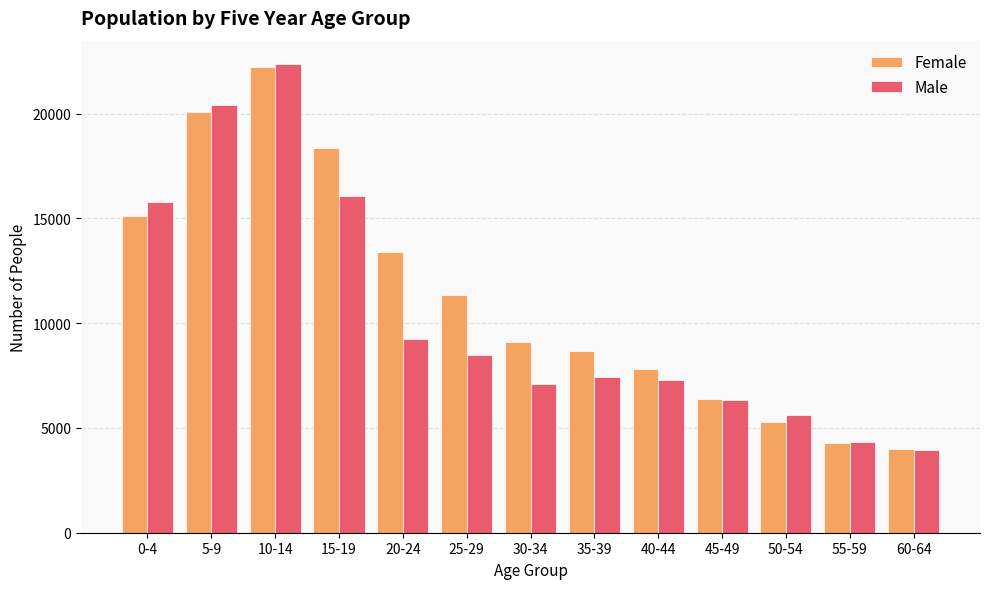

What is the average value of the Female series?

11236